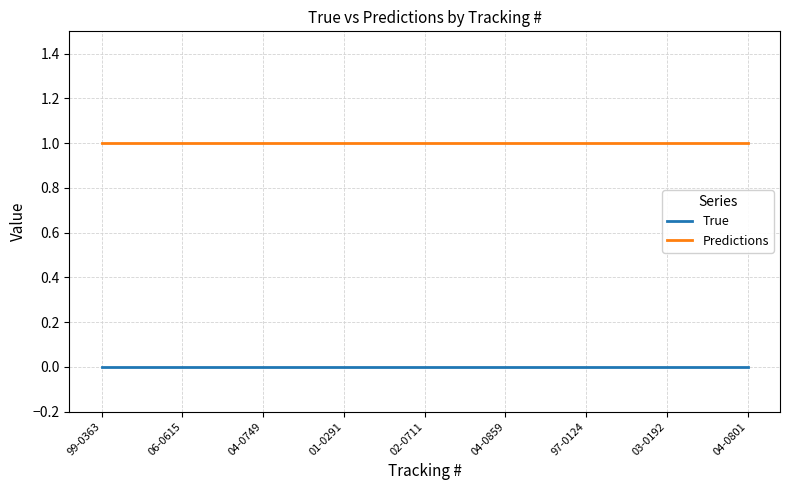

True or false: Predictions and True cross at least once.

False